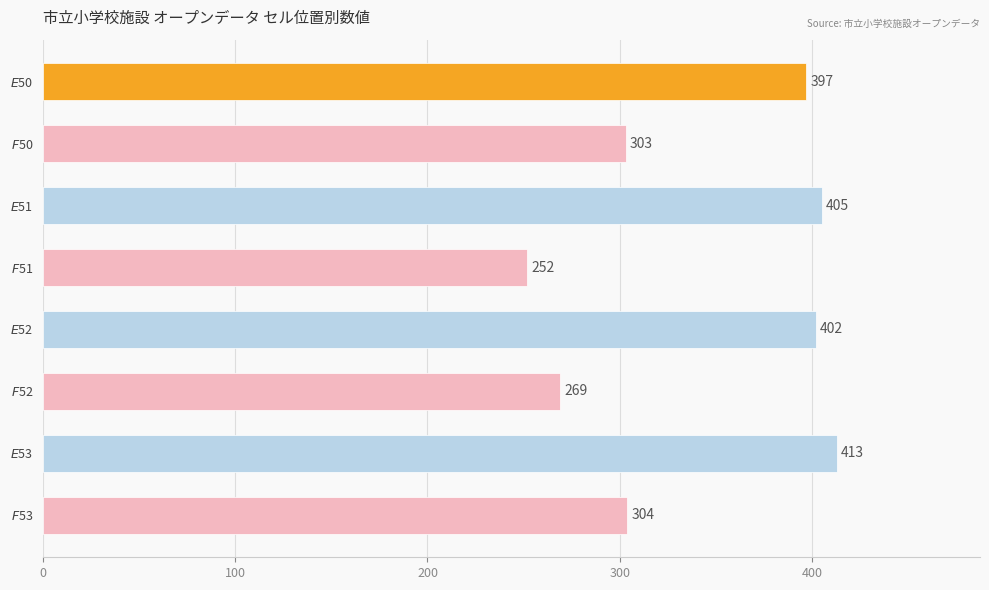

Reading top to bottom, extract all data points from this chart.

397	303	405	252	402	269	413	304